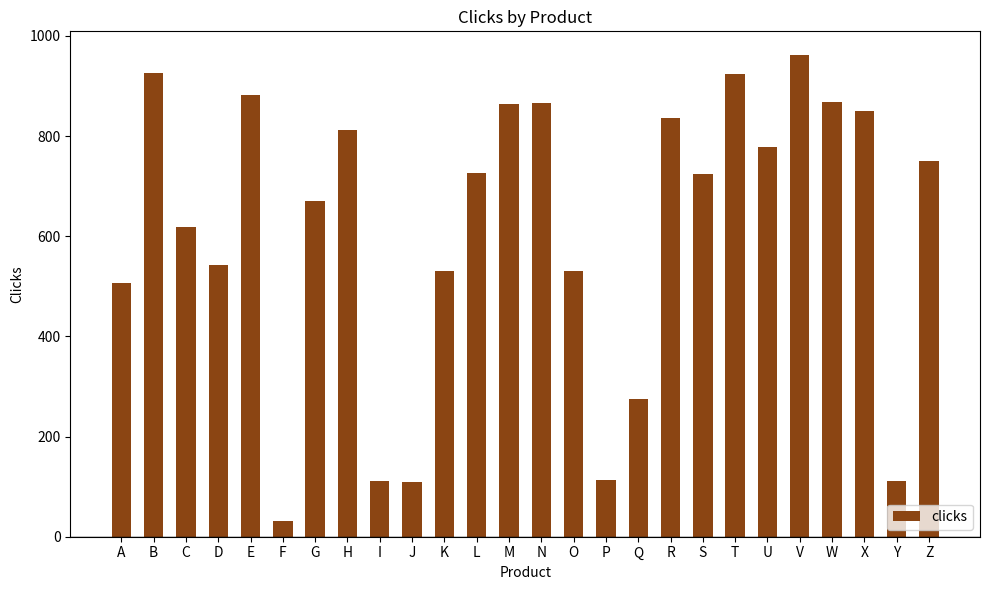

The value at Y is 194. True or false?

False